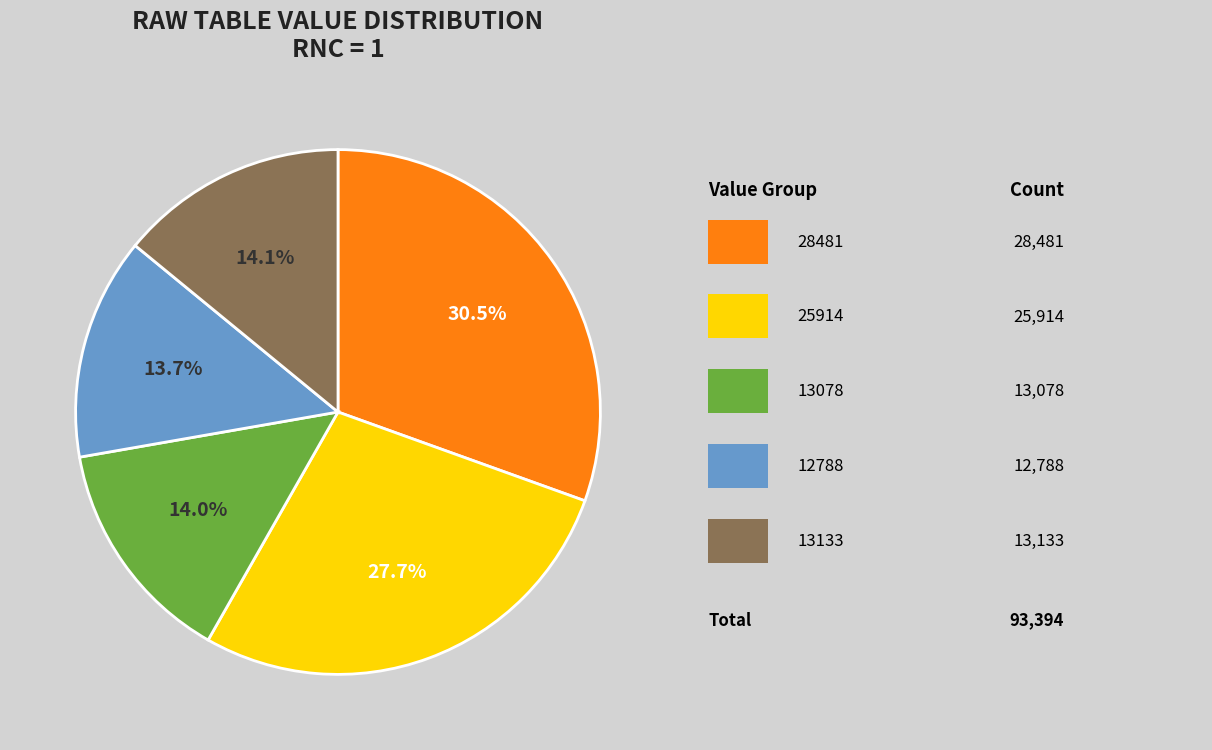

How many segments does this pie chart have?

5